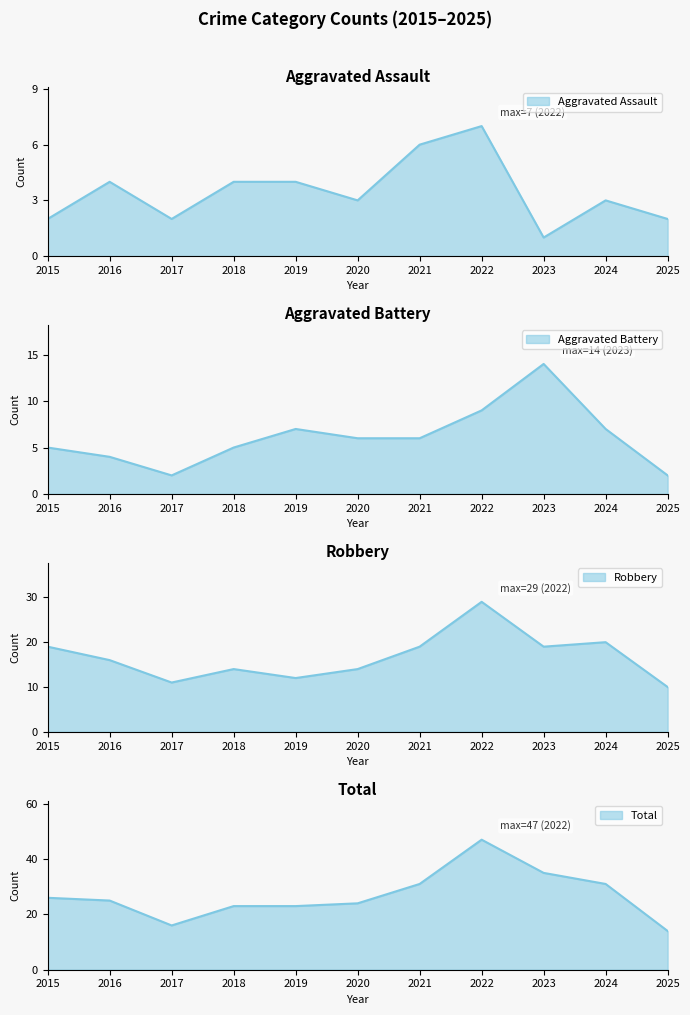

At which category is the sum across all series the highest?

2022